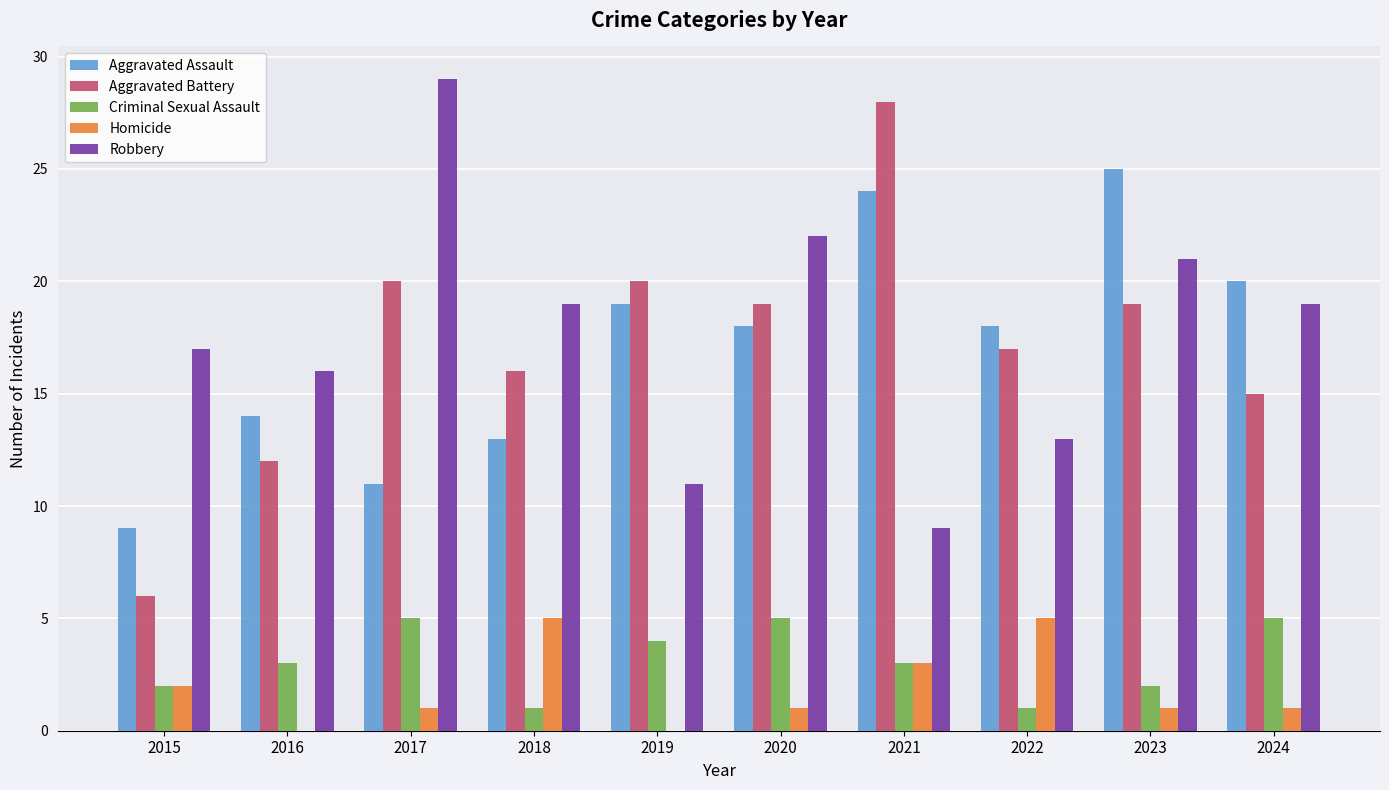

Between 2015 and 2020, which series saw the biggest shift?

Aggravated Battery